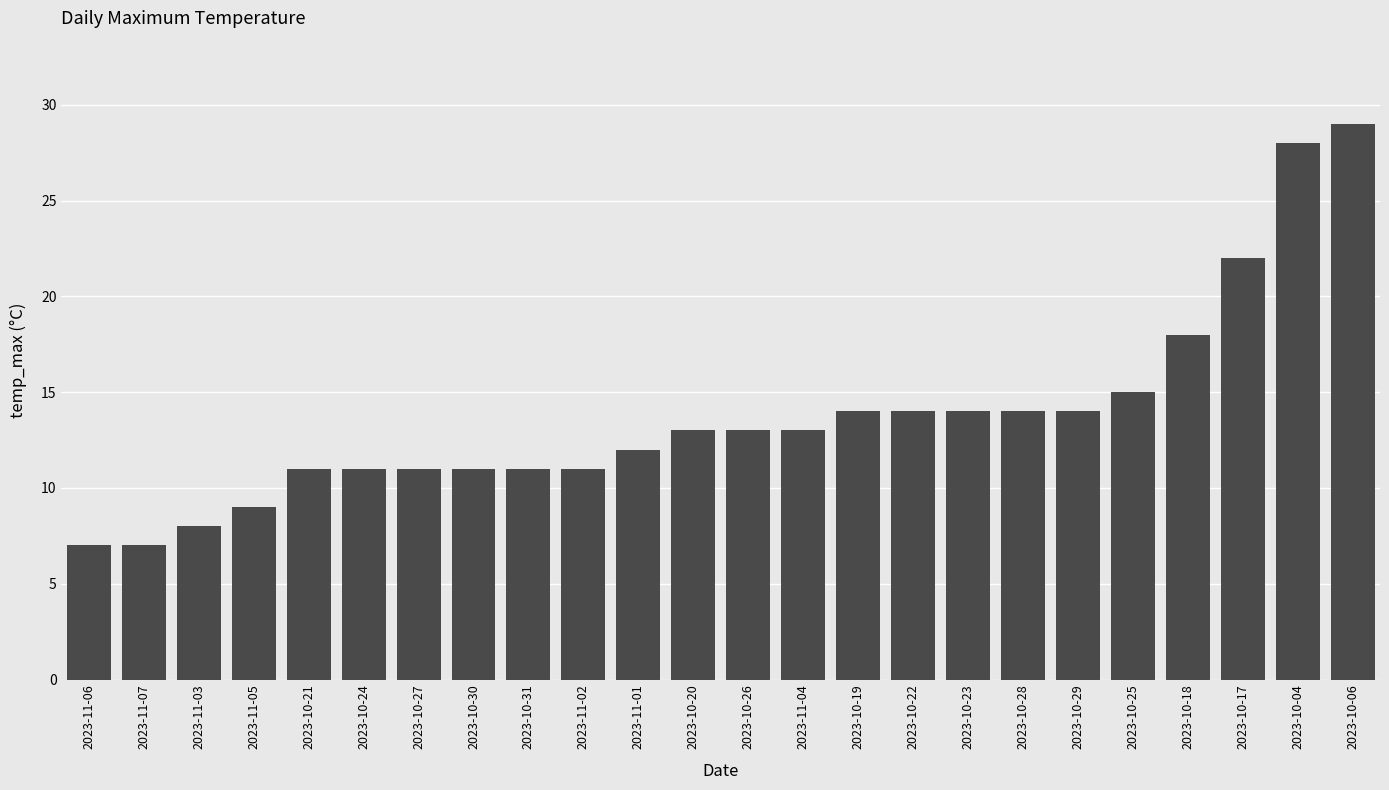

Is it true that the value at 2023-10-22 is 9?

False